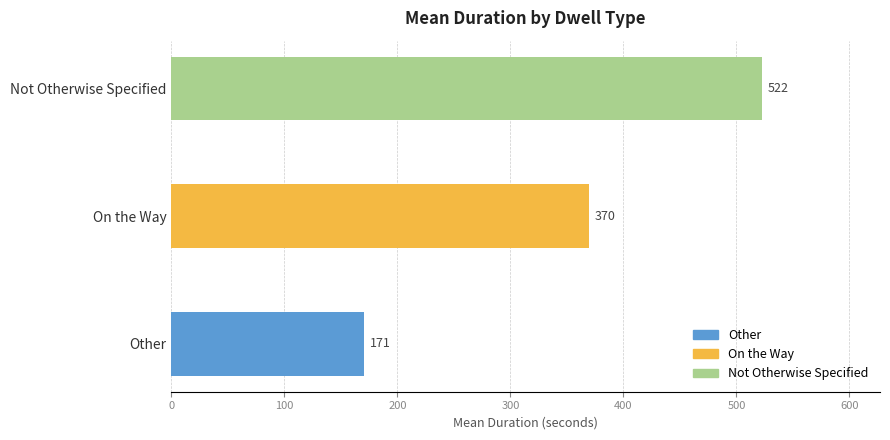

True or false: otw has a value of 1178 at 11.

False